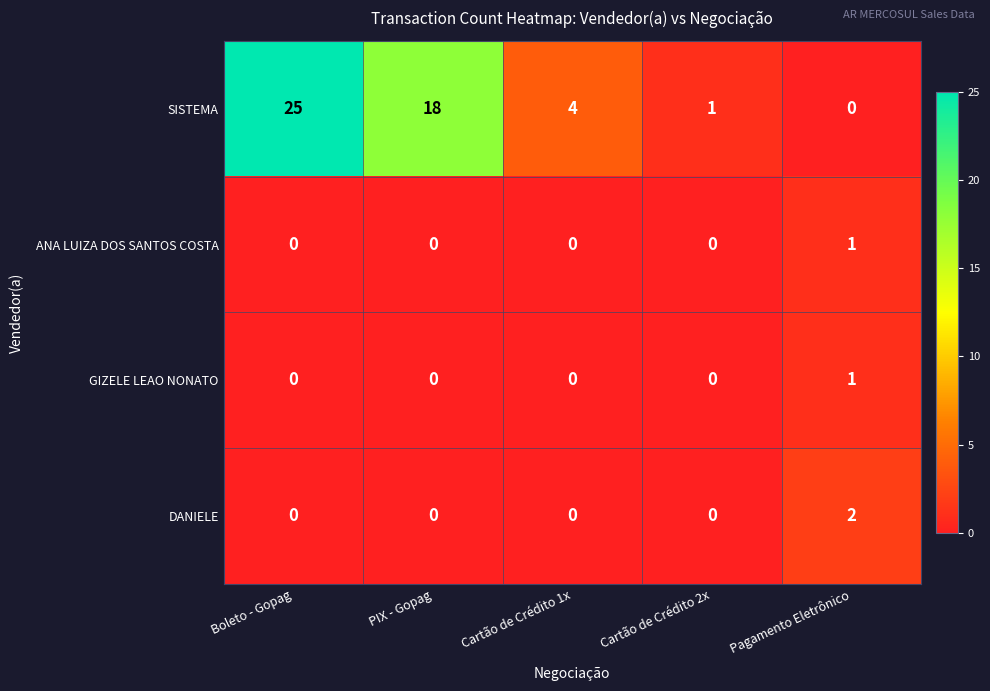

The ANA LUIZA DOS SANTOS COSTA series shows 0 at Cartão de Crédito 2x. True or false?

True